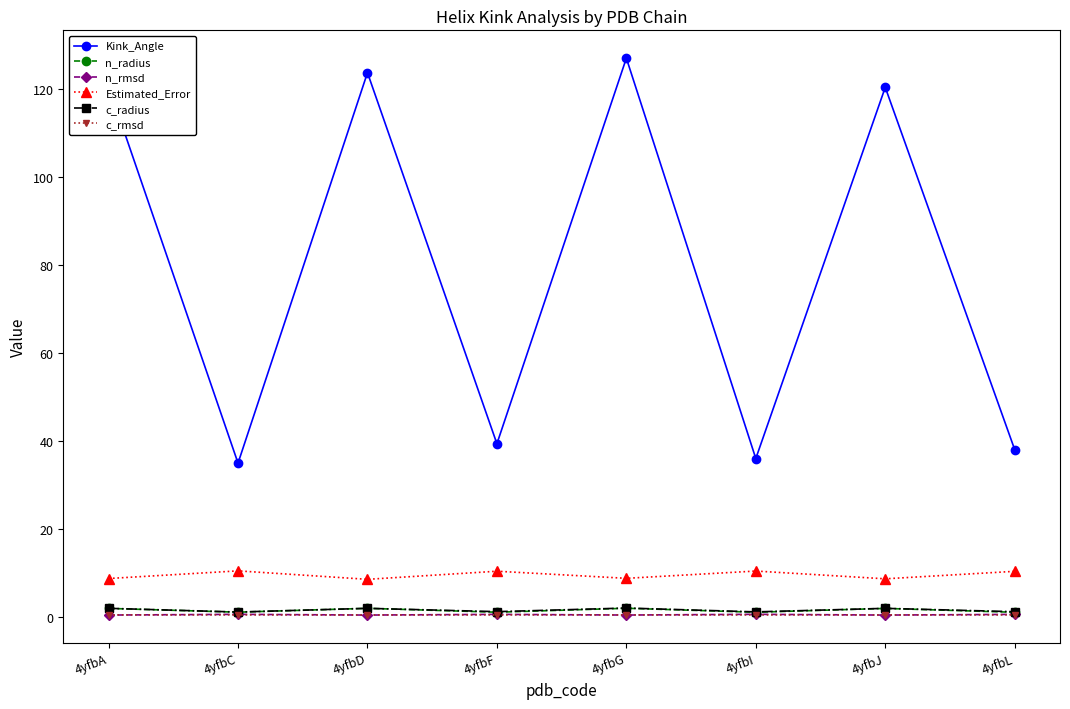

True or false: Kink_Angle has a value of 36.0 at 4yfbI.

True